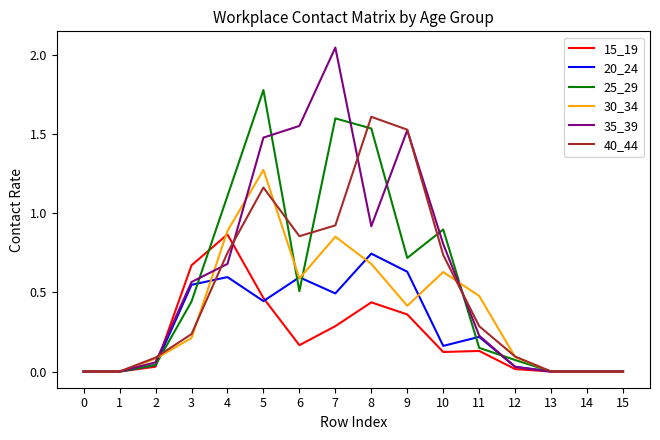

True or false: 15_19 and 35_39 intersect in this chart.

True